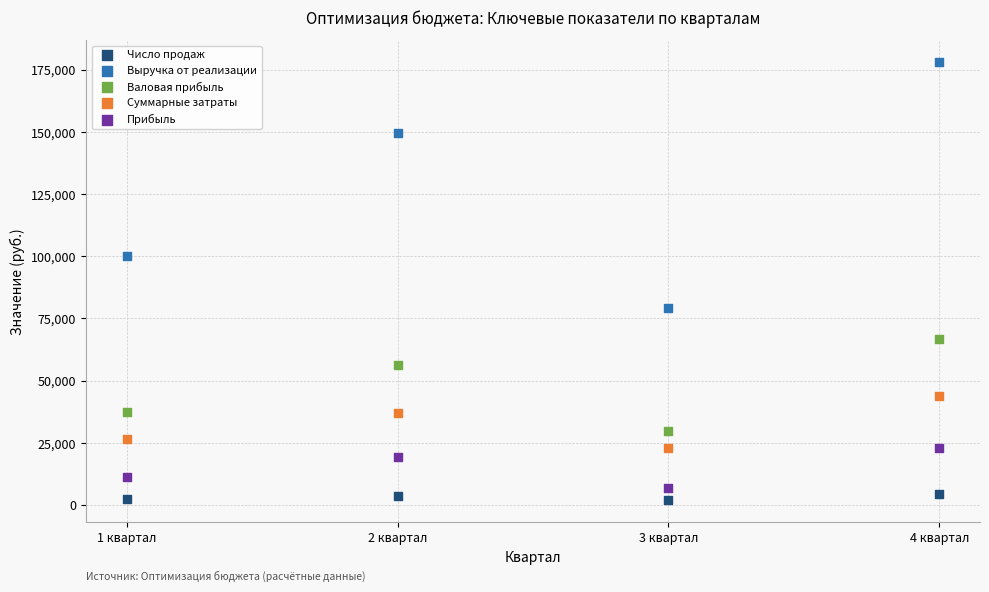

Which series contains the highest Y value?

Выручка от реализации